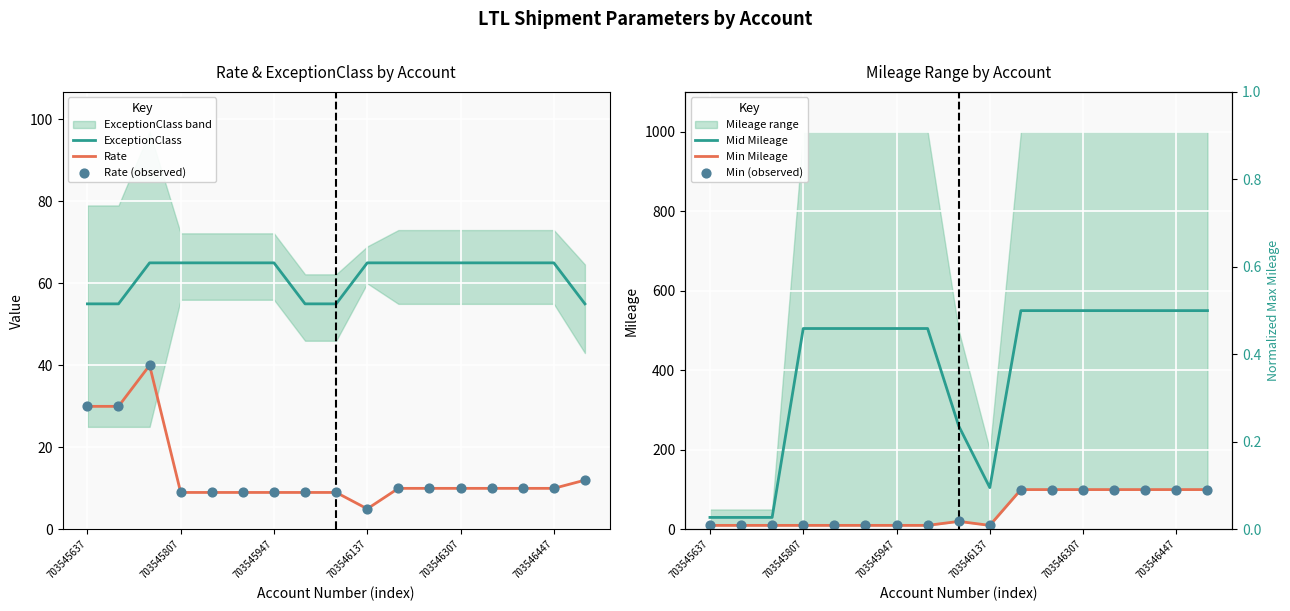

What is the highest value of the ExceptionClass series?

65